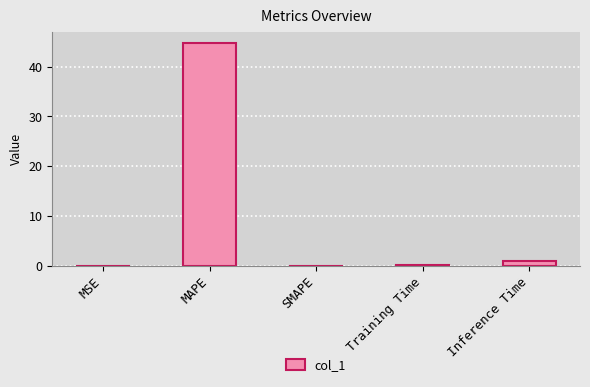

How many categories are shown in the chart?

5